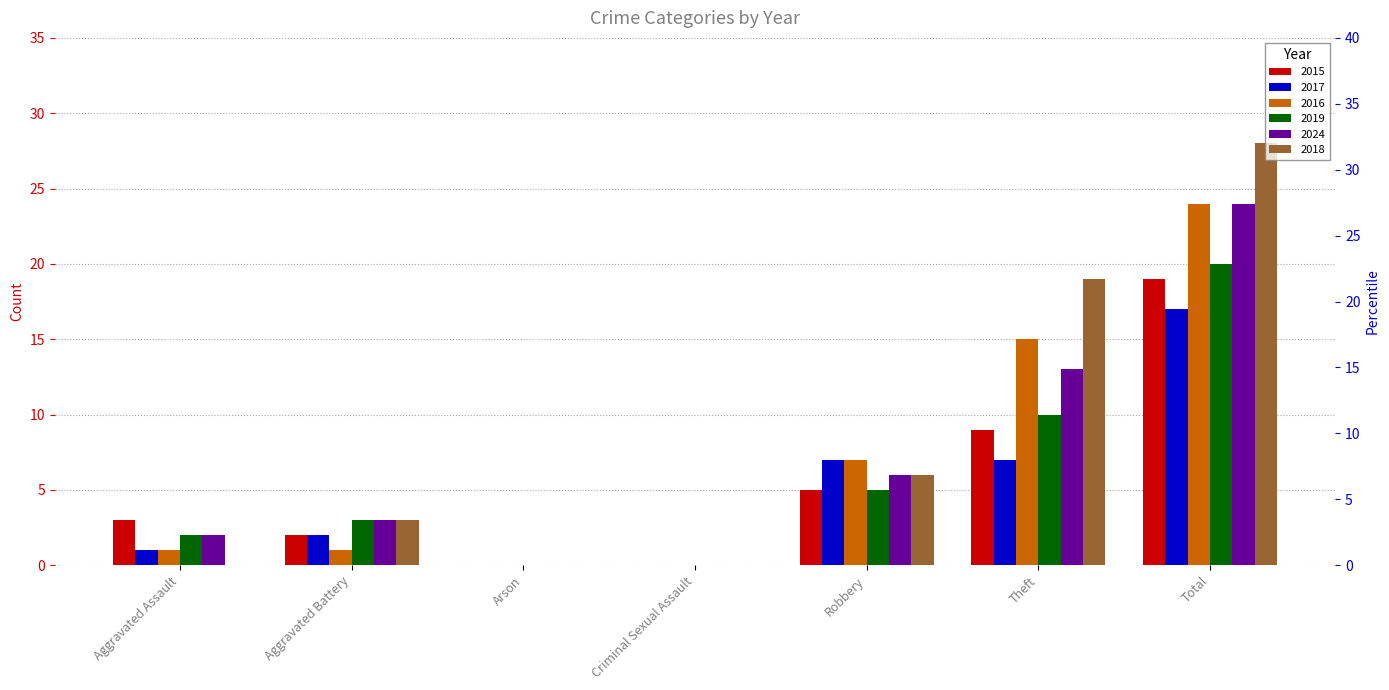

How many values in the 2017 series are below 2?

3